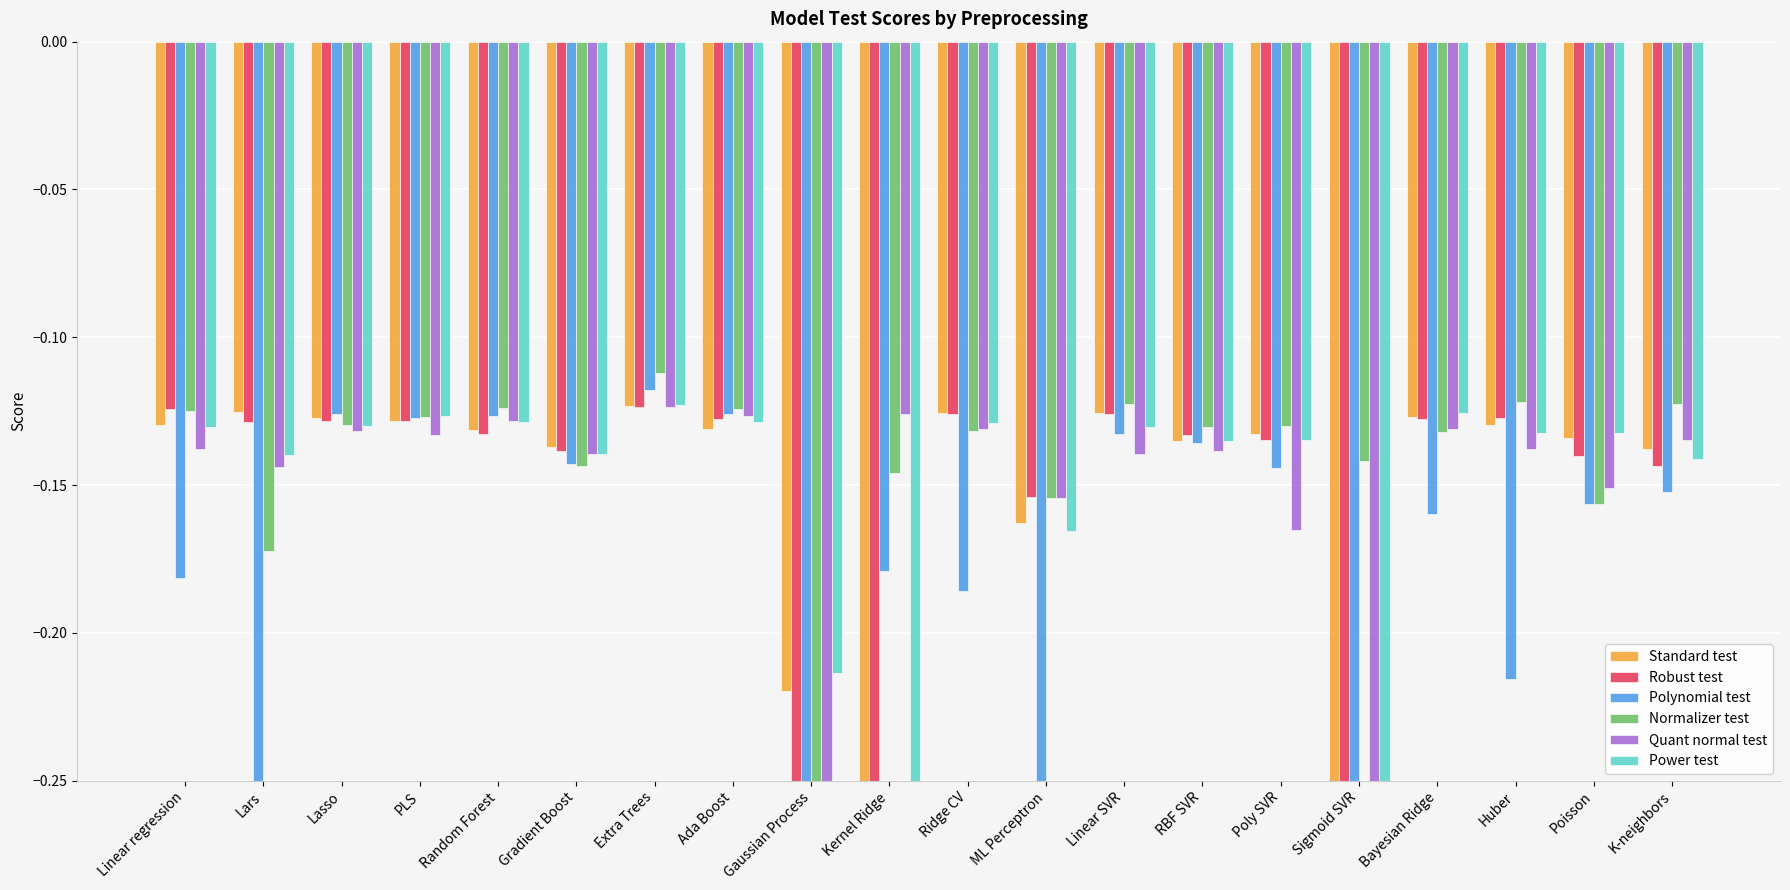

Are the bars horizontal?

No